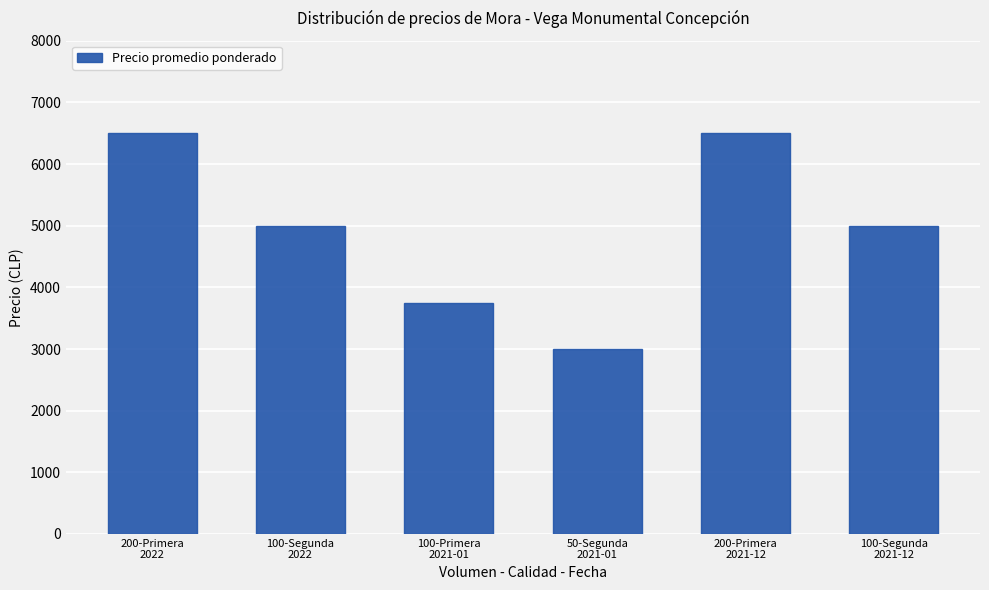

Reading left to right, what are all the values shown in this chart?

200-Primera
2022=6500	100-Segunda
2022=5000	100-Primera
2021-01=3750	50-Segunda
2021-01=3000	200-Primera
2021-12=6500	100-Segunda
2021-12=5000